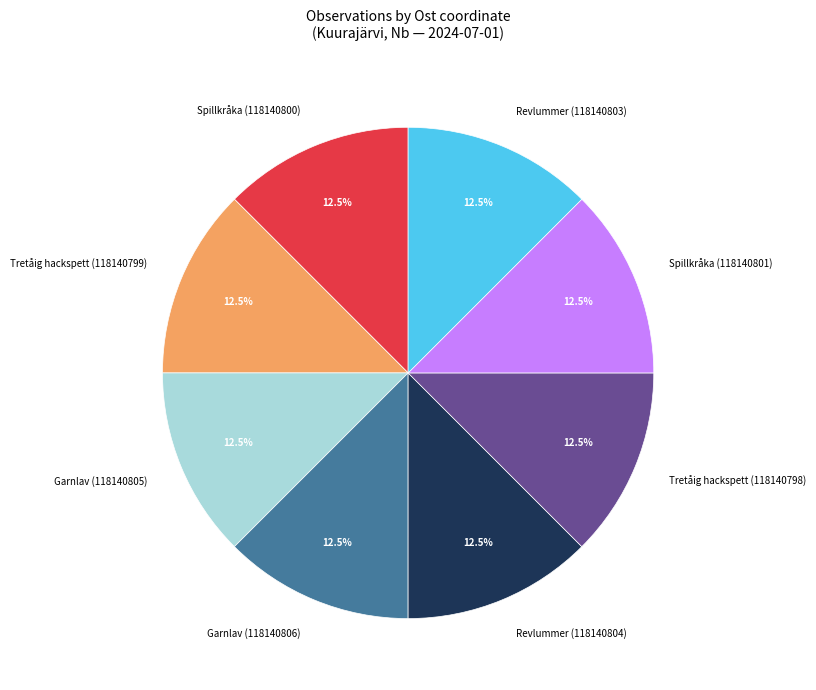

Is there any slice that represents more than half of the pie?

No